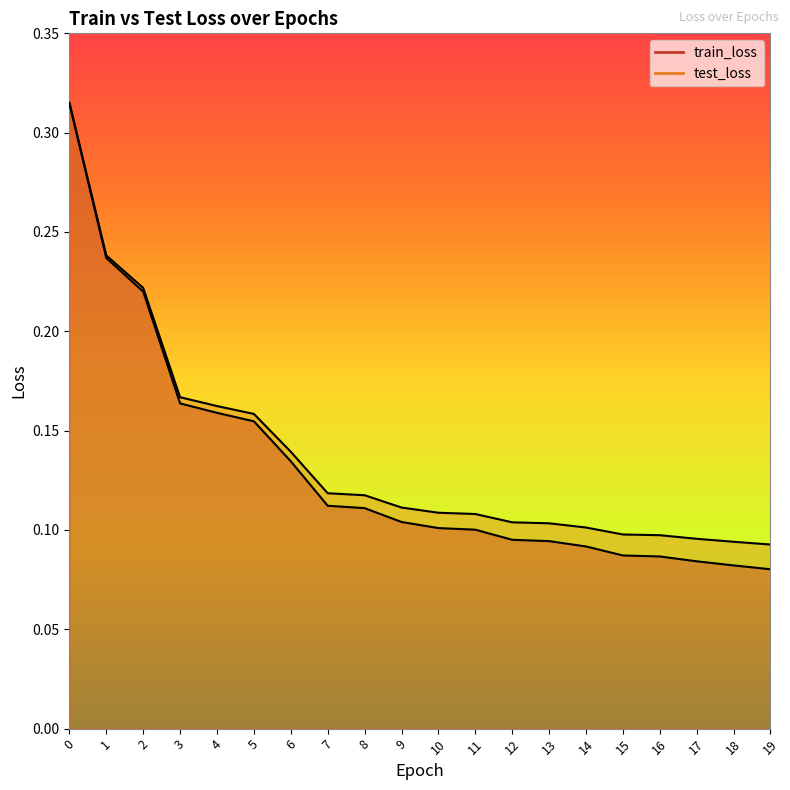

Which series changed the most between 6 and 13?

train_loss